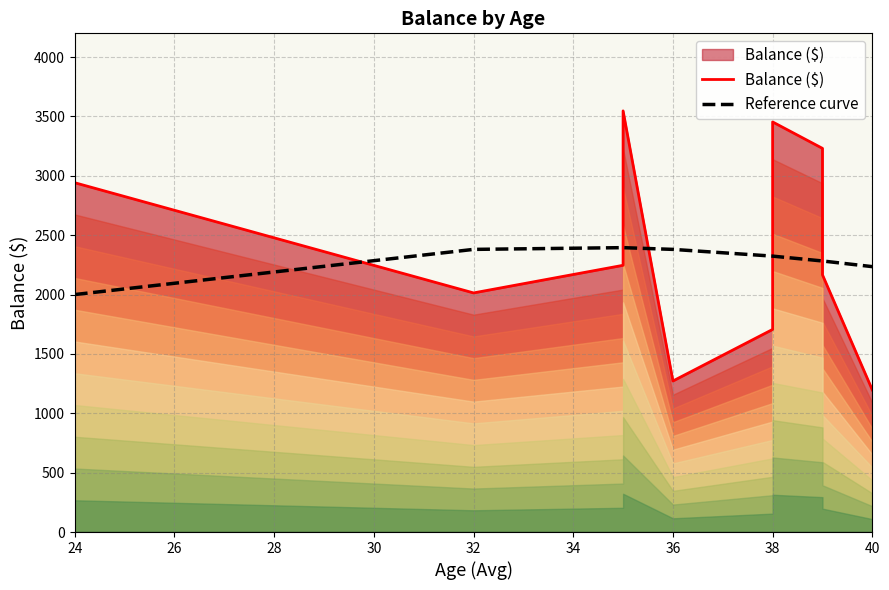

What is the minimum value for Reference curve?

2000.0